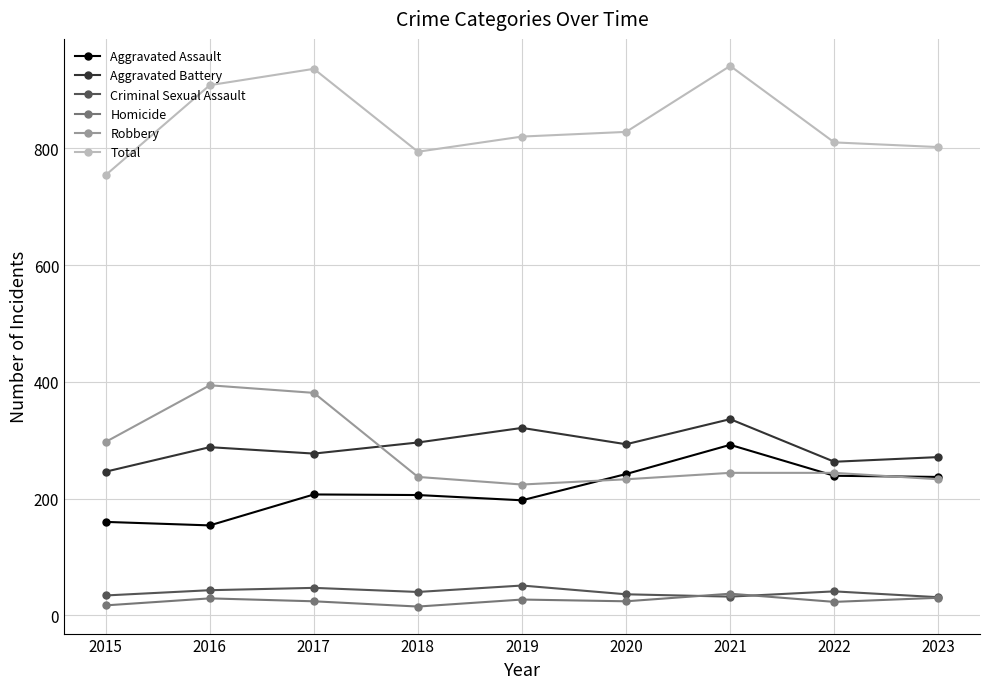

What is the minimum value for Robbery?

224